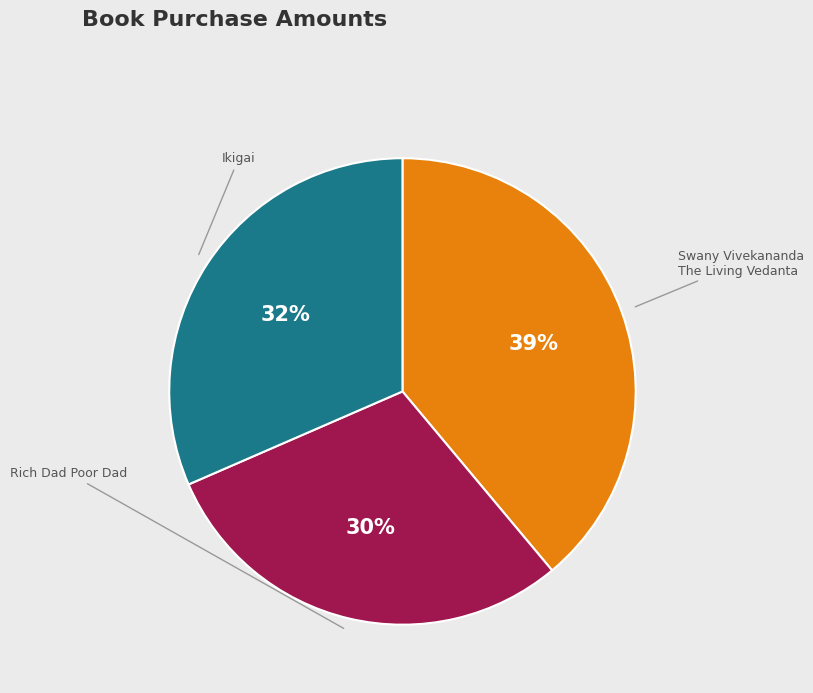

Is there a majority slice in this chart?

No